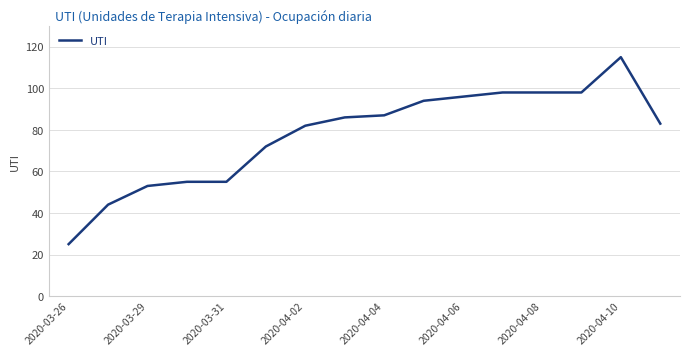

What is the maximum value shown in the chart?

115